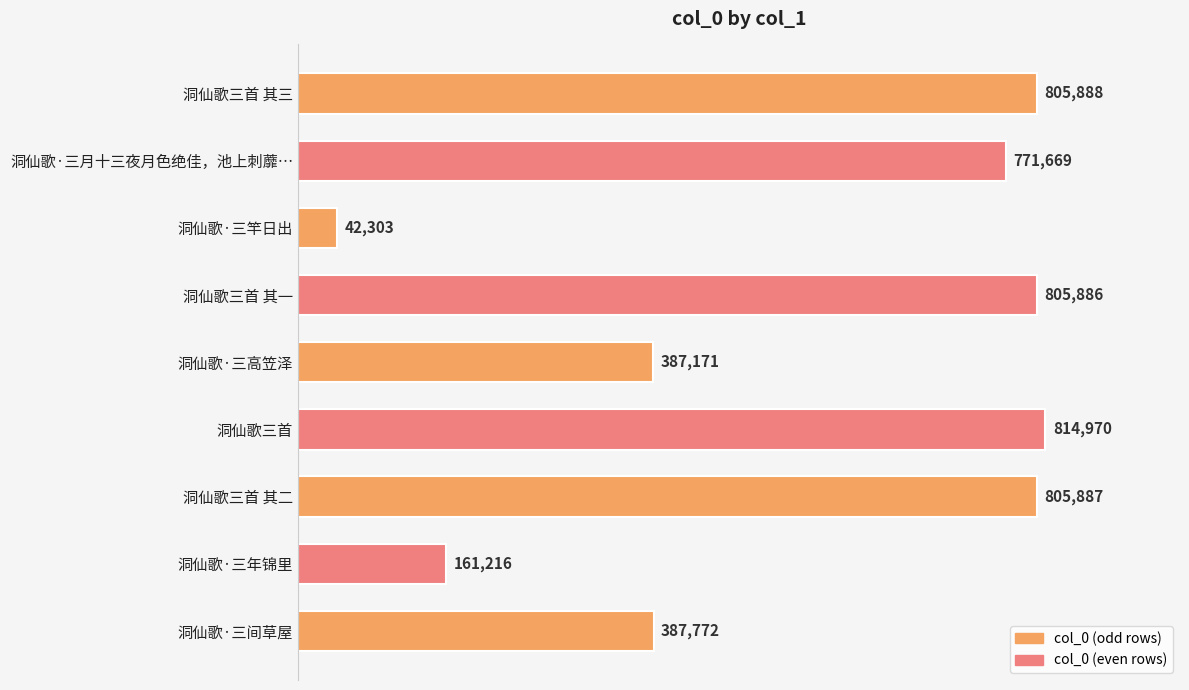

What is the label of the 4th bar from the bottom?

洞仙歌三首